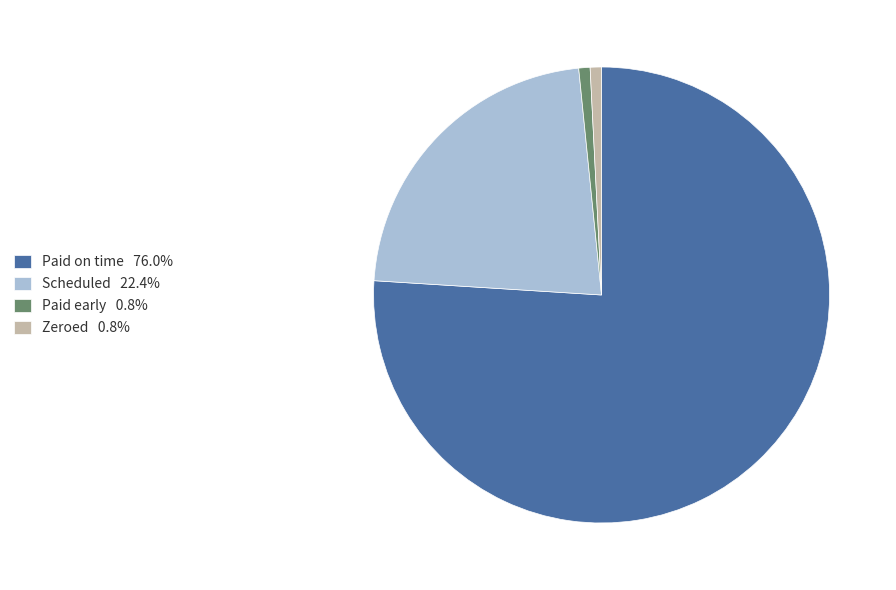

True or false: Zeroed accounts for 13% of the total.

False